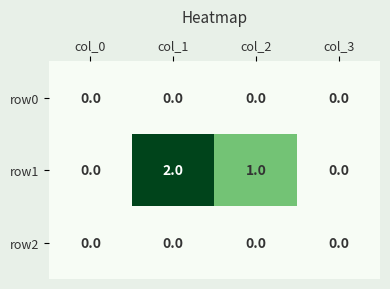

At which label is row1 closest to 1?

col_2